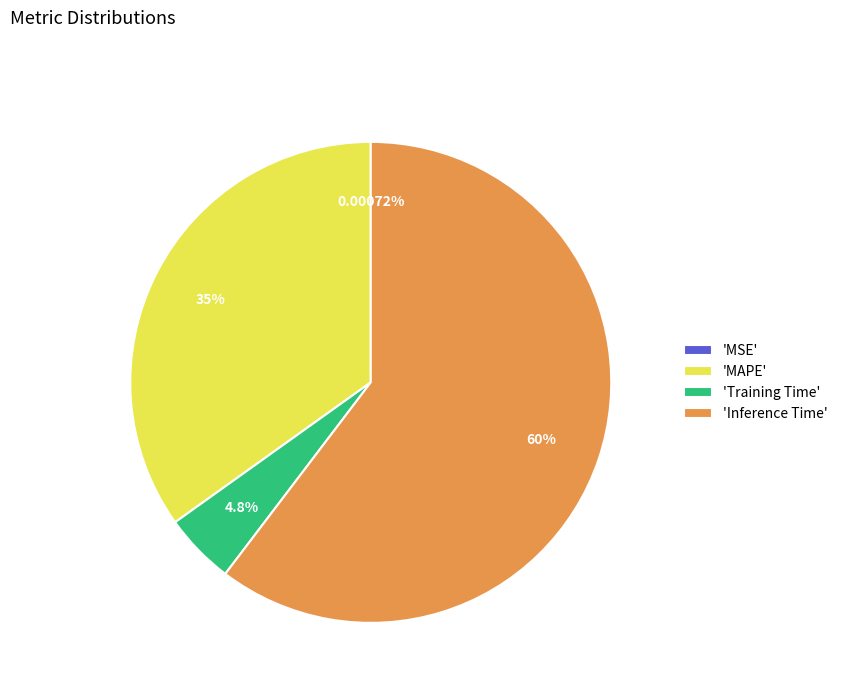

Is the sum of 'Inference Time' and 'MAPE' greater than half?

Yes